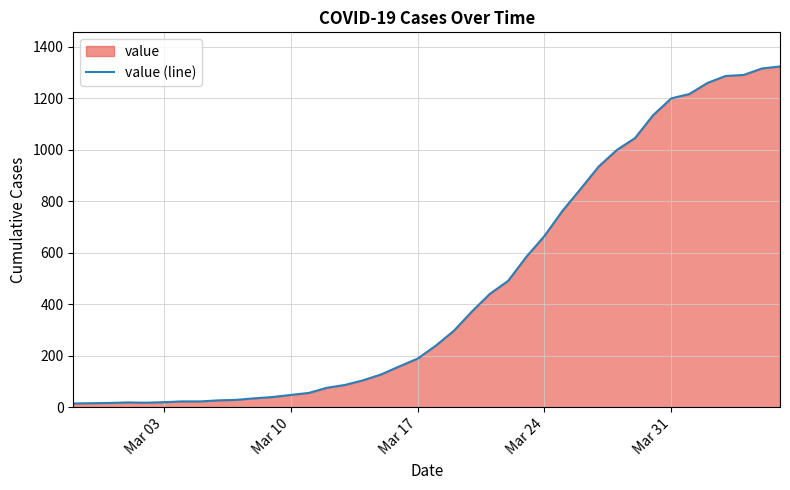

What is the maximum value shown in the chart?

1323